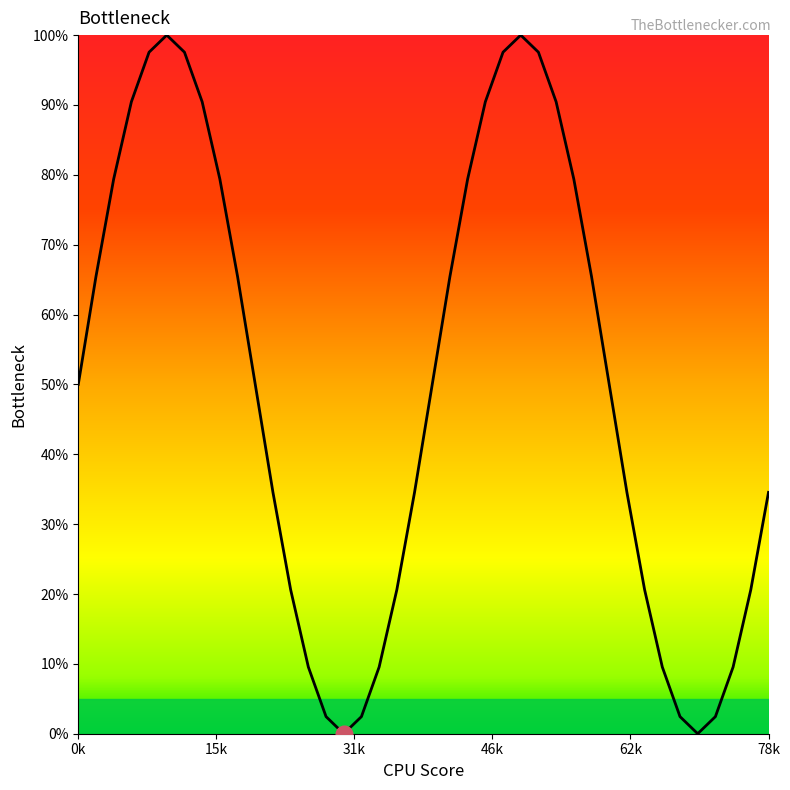

What is the difference between the maximum and minimum values?

100.0